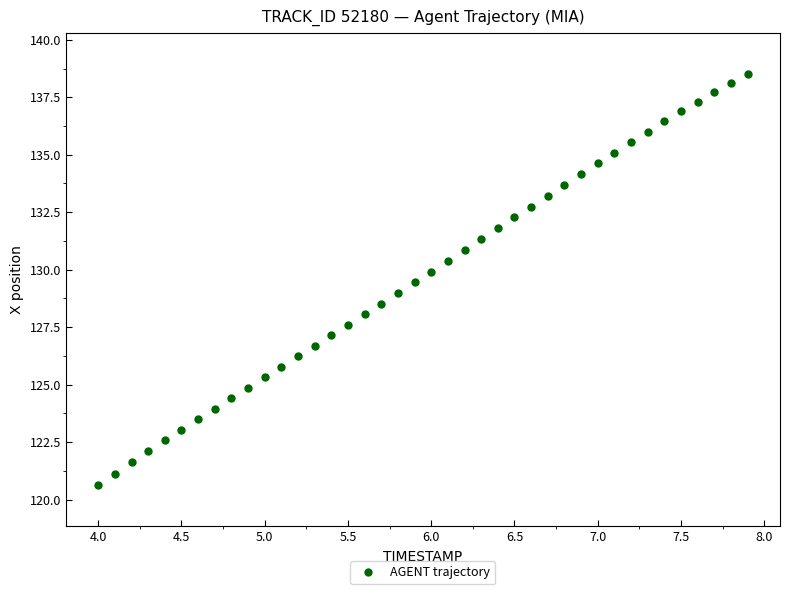

What is the range of Y values (max minus min)?

17.9